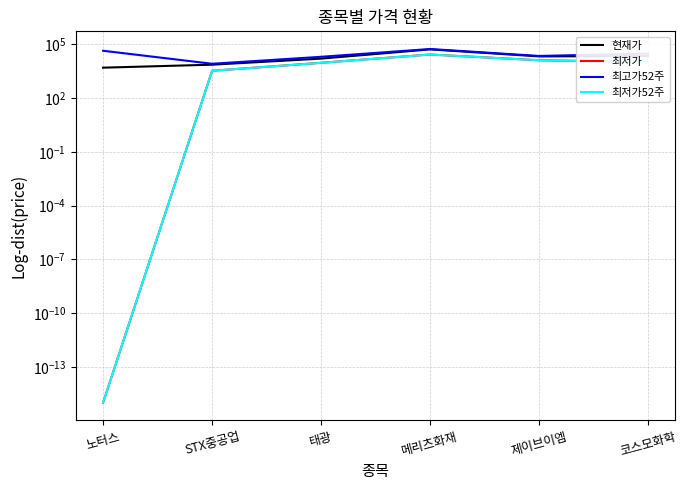

Between STX중공업 and 메리츠화재, which series saw the biggest shift?

최고가52주